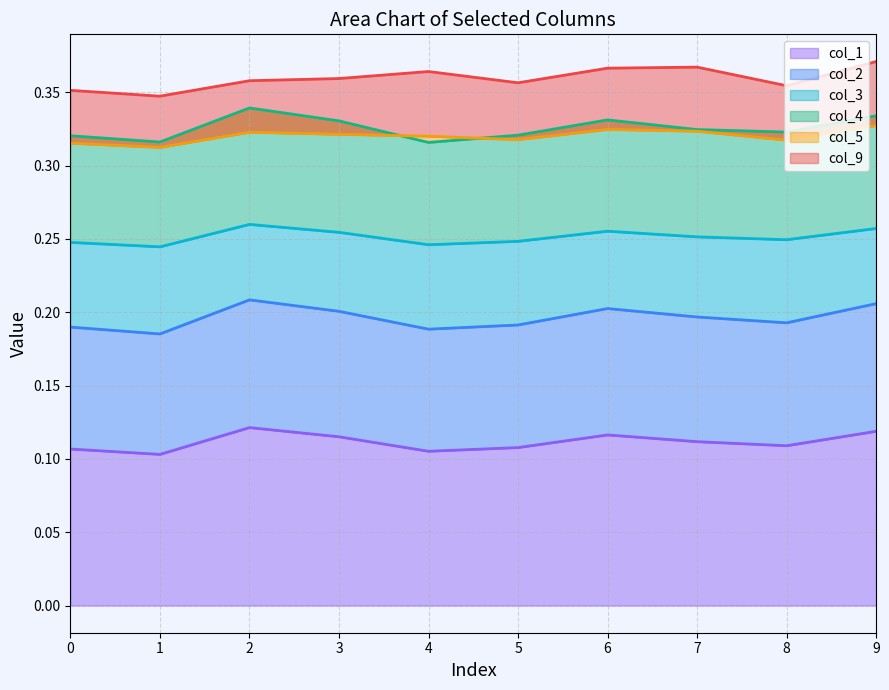

Which category has the highest value in the col_4 series?

2